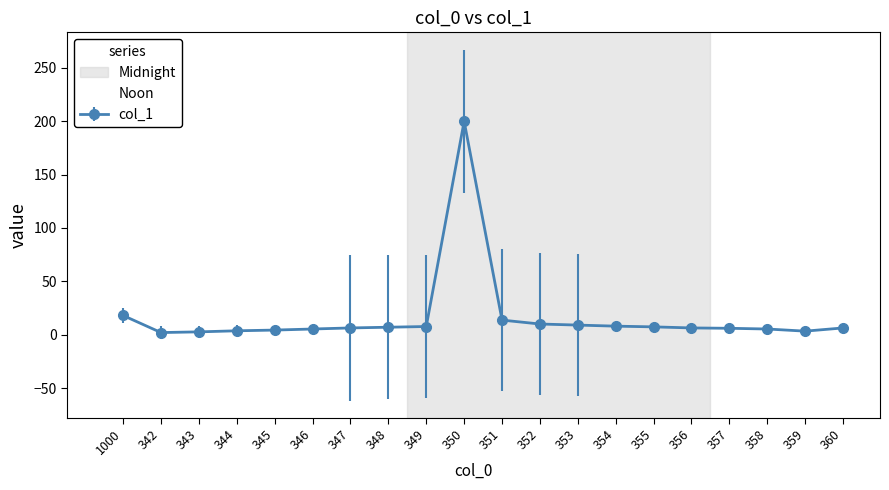

What is the sum of all values?

332.6